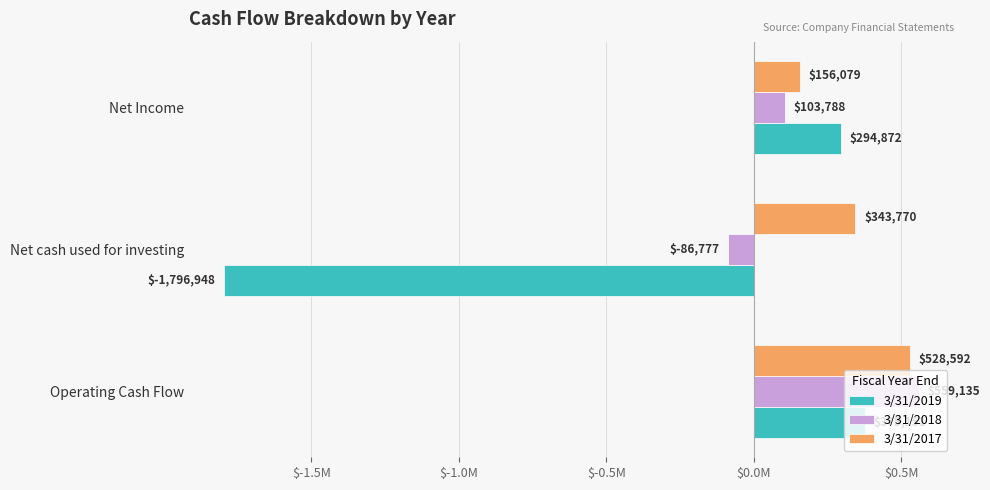

What are all the series names shown in the legend?

3/31/2019, 3/31/2018, 3/31/2017